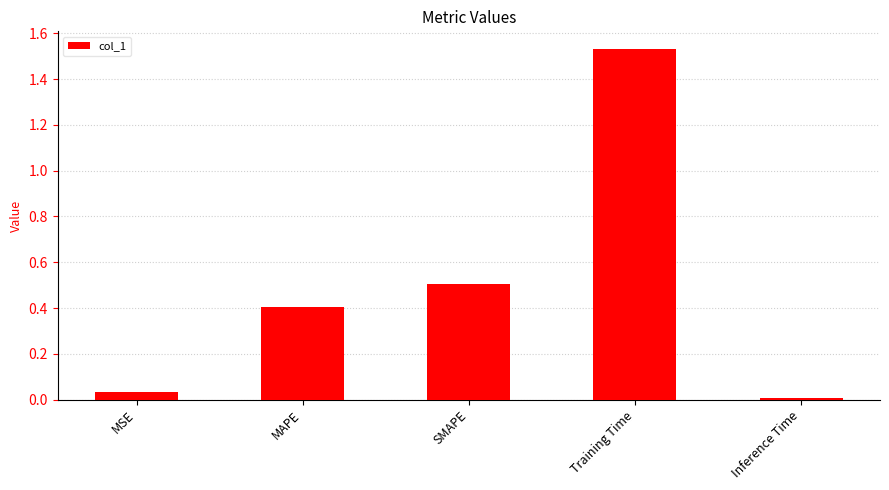

What is the change in value from MAPE to Training Time?

+1.1